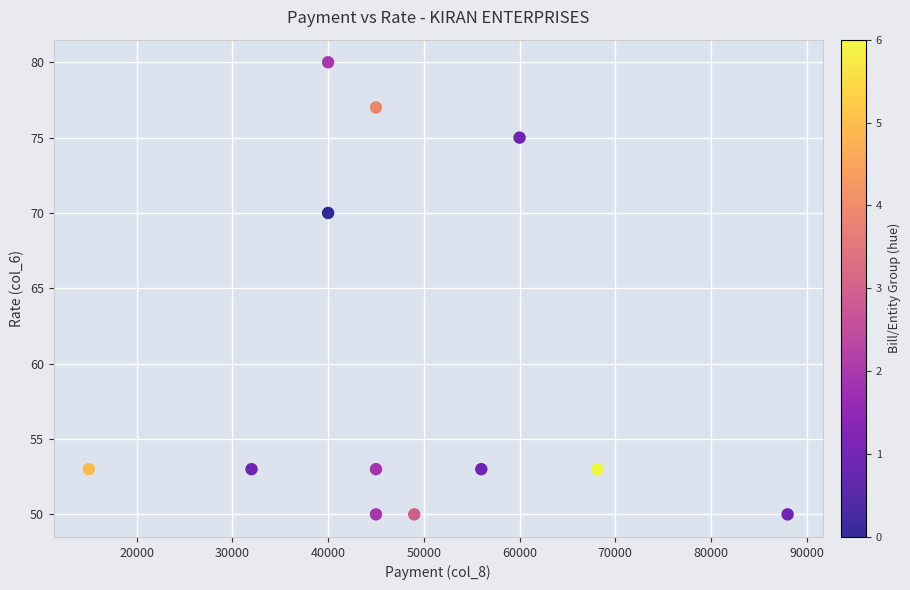

What is the range of X values (max minus min)?

73000